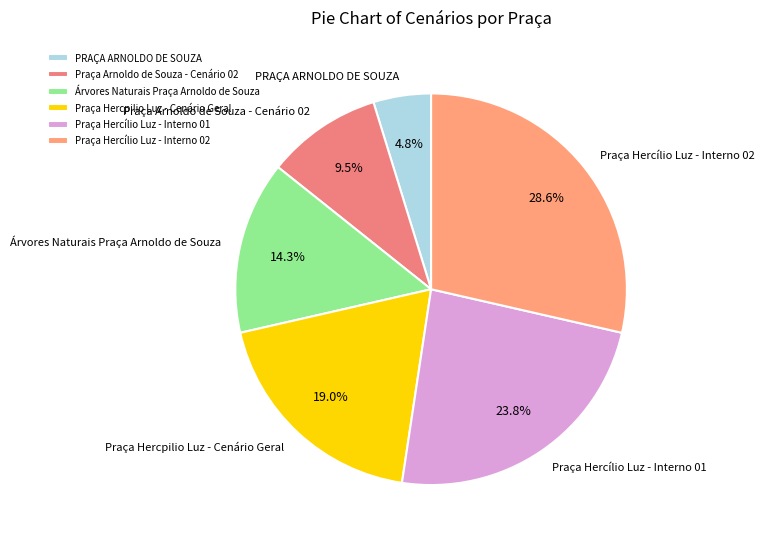

Is it true that Árvores Naturais Praça Arnoldo de Souza is 14% of the pie?

True